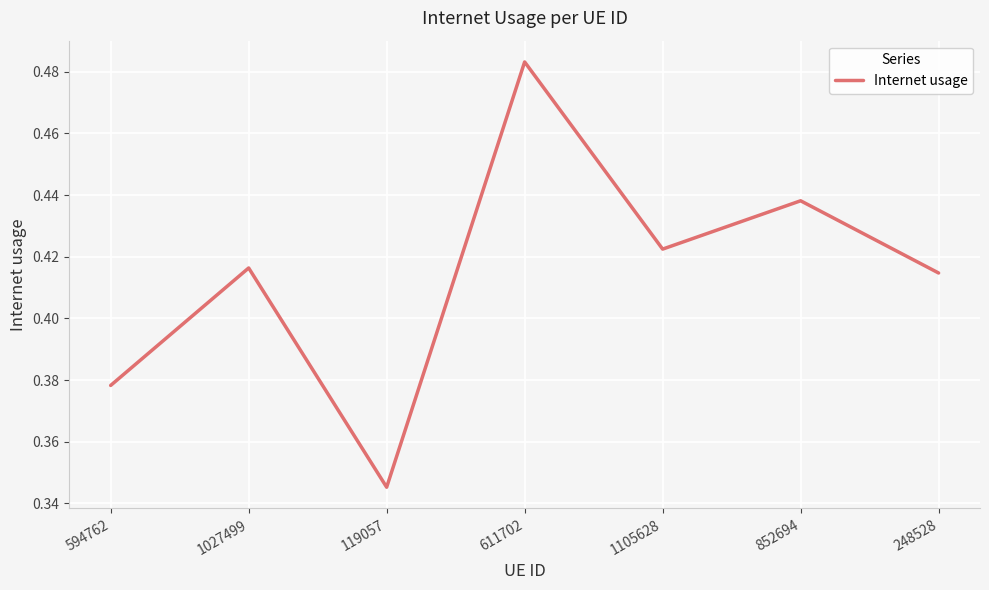

Rank the categories by value from highest to lowest.

611702, 852694, 1105628, 1027499, 248528, 594762, 119057